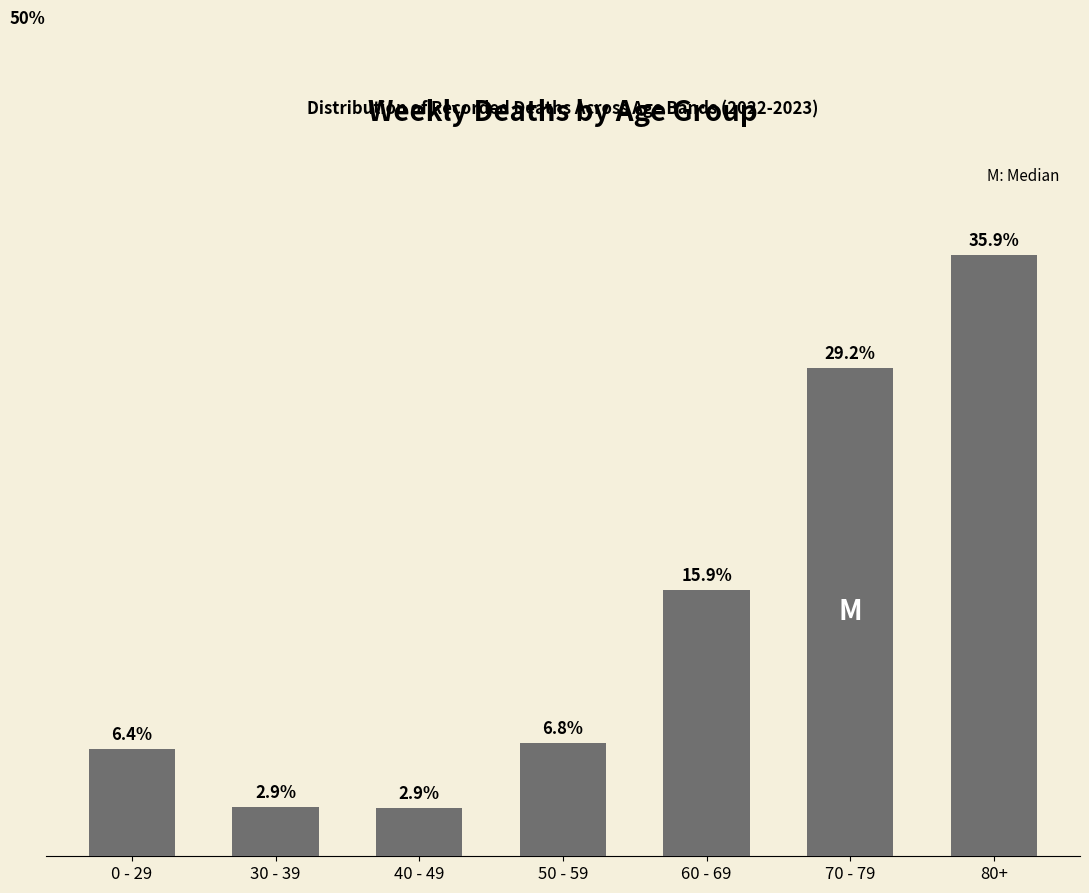

At which label does the data first exceed 6?

0 - 29